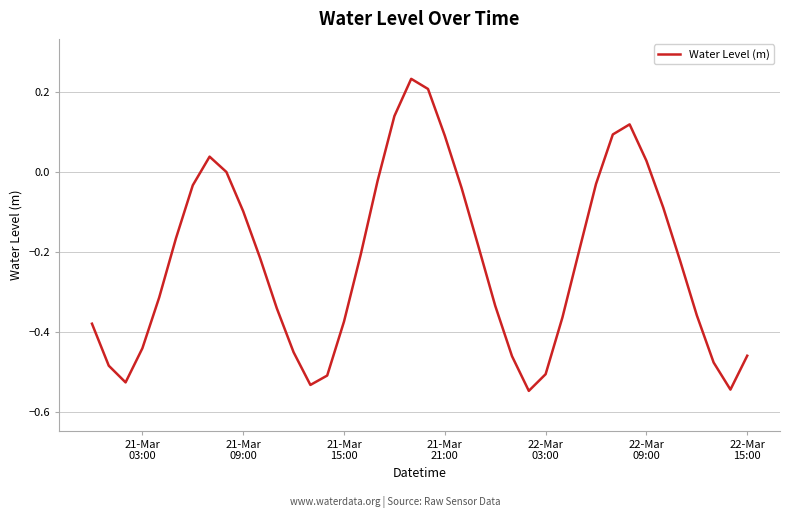

What is the difference between the maximum and minimum values?

0.8